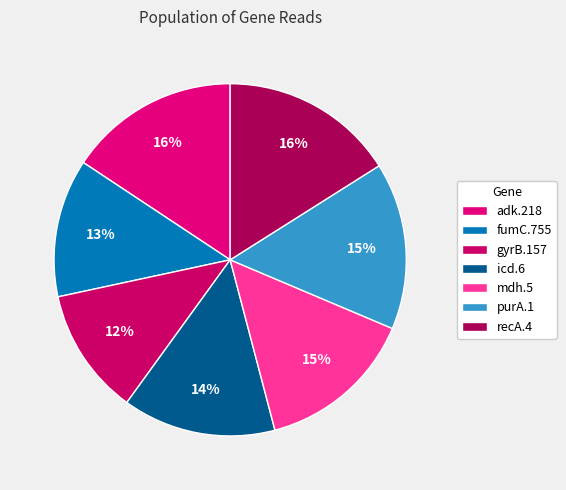

To the nearest percent, what portion does fumC.755 represent?

13%